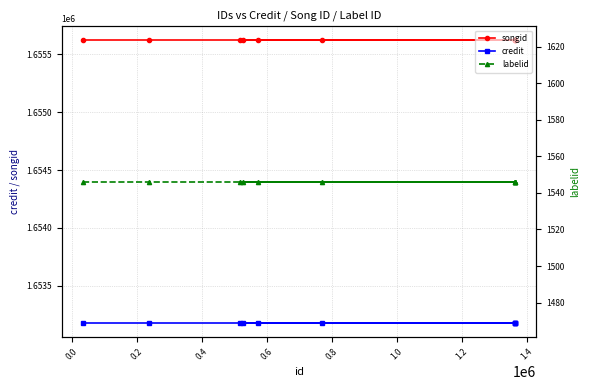

How many categories are shown in the chart?

10